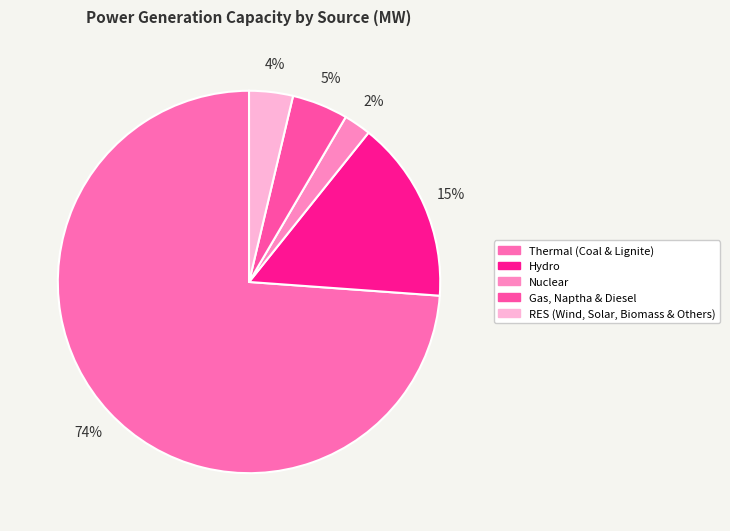

Count the number of slices in the pie.

5